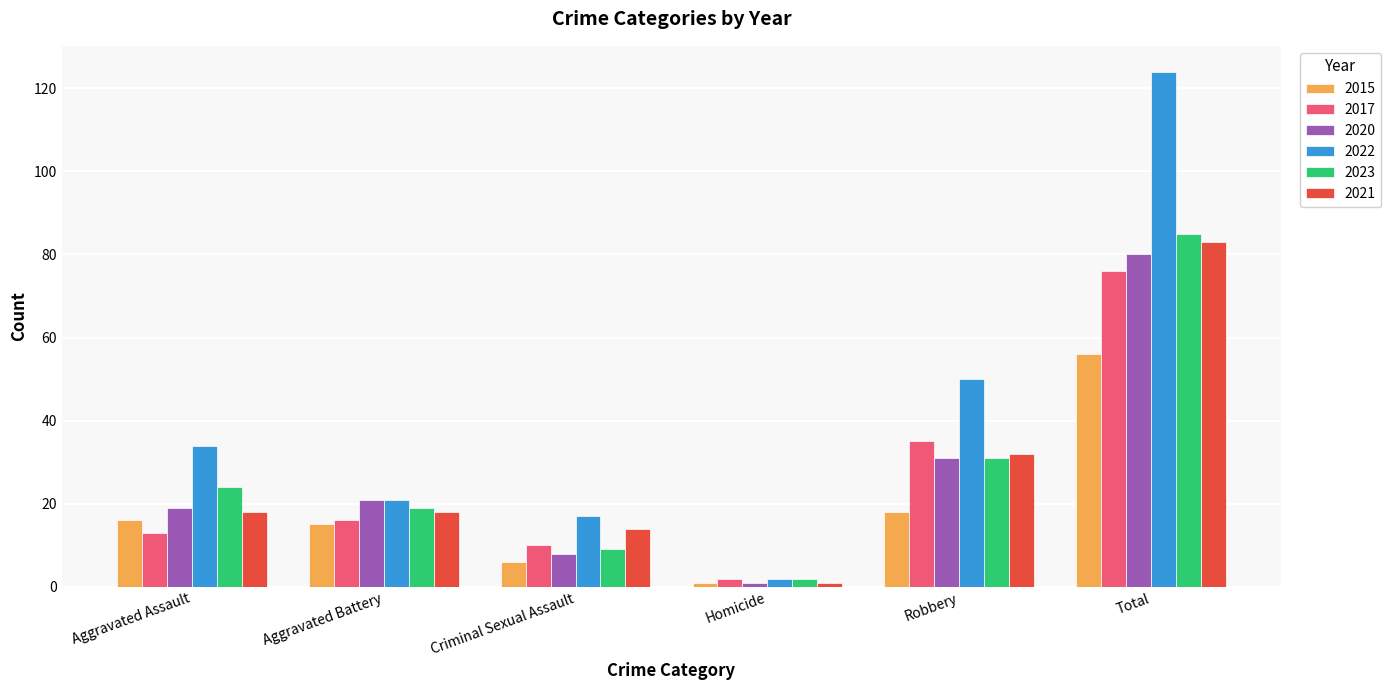

What is the label of the 5th bar from the right?

Aggravated Battery